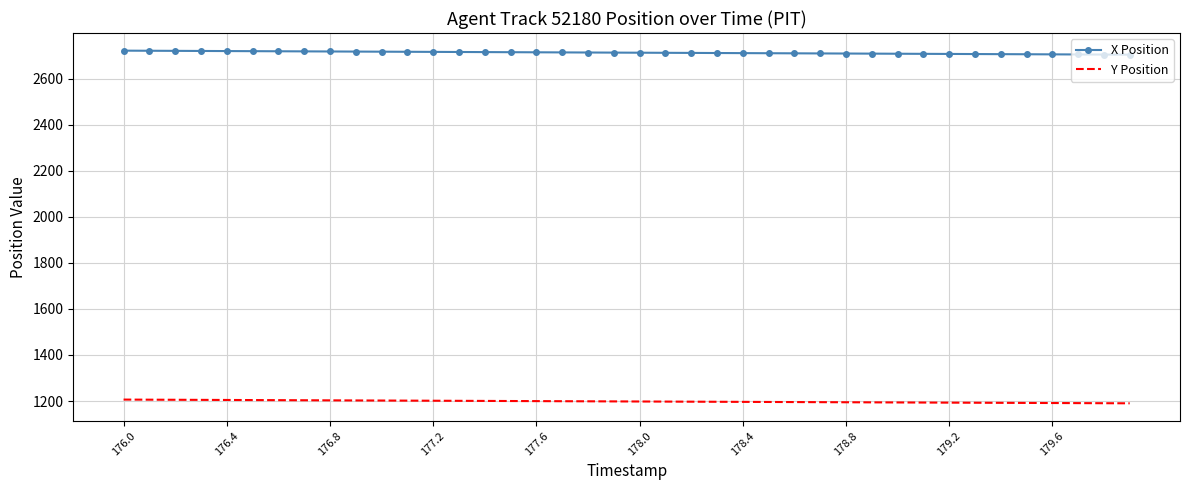

What is the maximum value shown in the chart?

2721.7